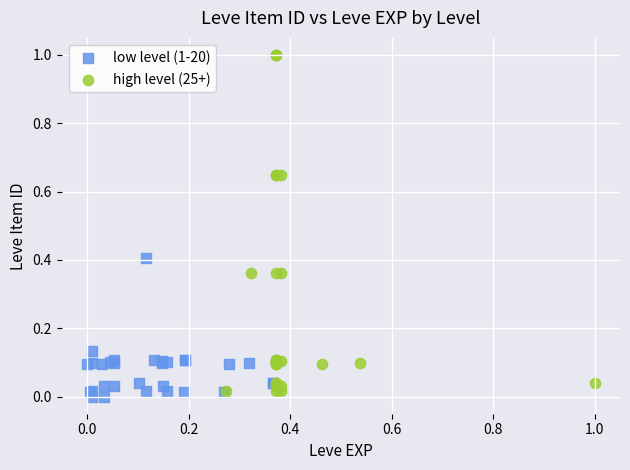

Which series has the largest Y range (max minus min)?

high level (25+)